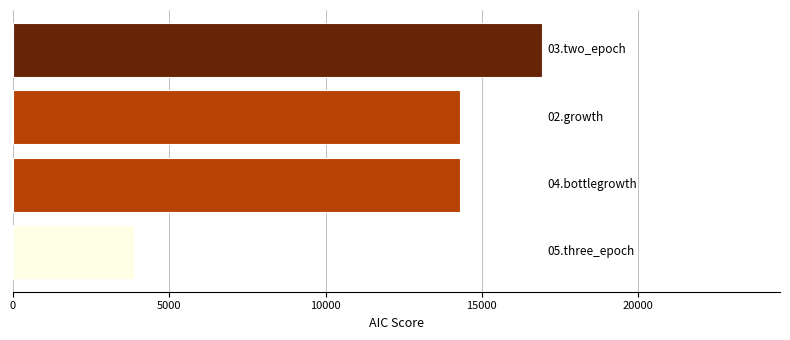

What is the difference between the second highest and minimum values?

10432.6